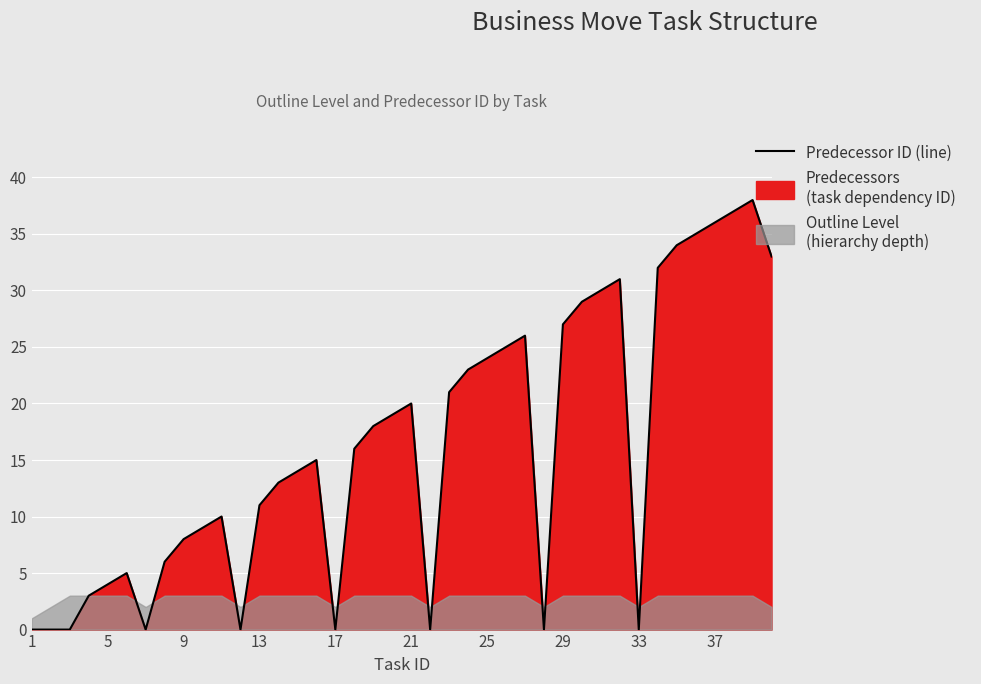

Reading left to right, extract all data points from this chart.

0	0	0	3	4	5	0	6	8	9	10	0	11	13	14	15	0	16	18	19	20	0	21	23	24	25	26	0	27	29	30	31	0	32	34	35	36	37	38	33